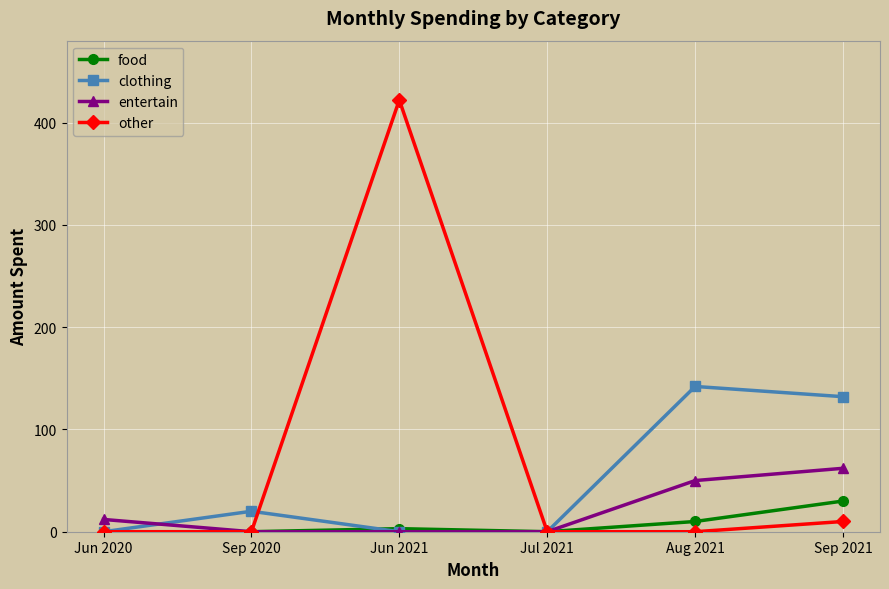

What position from the right is Sep 2021?

1